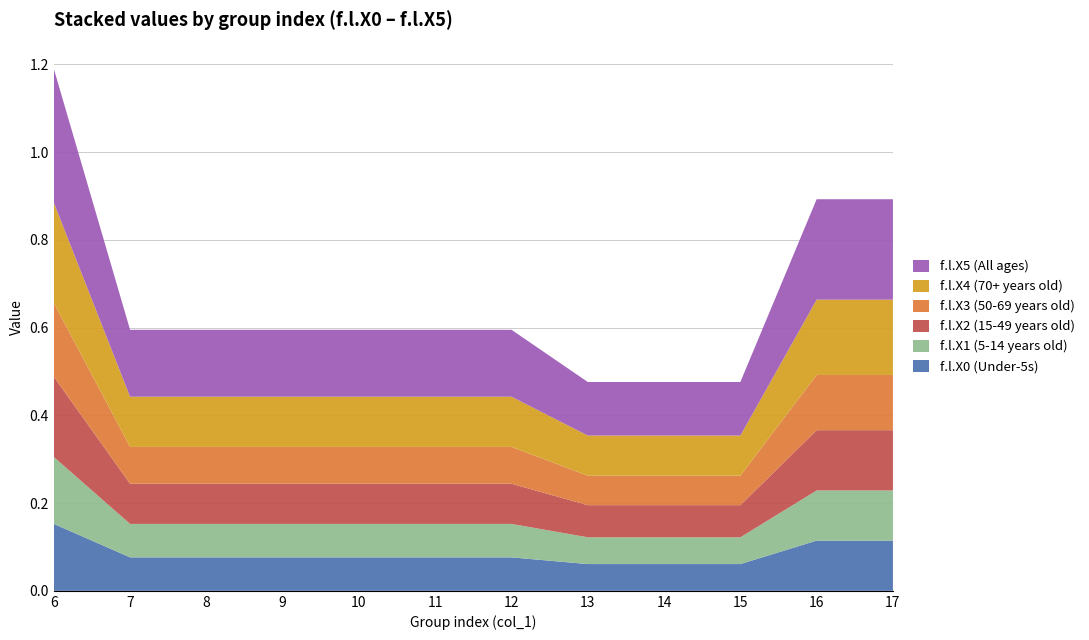

Reading right to left, transcribe all the data shown in this chart.

f.l.X0: 0.1	0.1	0.1	0.1	0.1	0.1	0.1	0.1	0.1	0.1	0.1	0.2
f.l.X1: 0.1	0.1	0.1	0.1	0.1	0.1	0.1	0.1	0.1	0.1	0.1	0.2
f.l.X2: 0.1	0.1	0.1	0.1	0.1	0.1	0.1	0.1	0.1	0.1	0.1	0.2
f.l.X3: 0.1	0.1	0.1	0.1	0.1	0.1	0.1	0.1	0.1	0.1	0.1	0.2
f.l.X4: 0.2	0.2	0.1	0.1	0.1	0.1	0.1	0.1	0.1	0.1	0.1	0.2
f.l.X5: 0.2	0.2	0.1	0.1	0.1	0.2	0.2	0.2	0.2	0.2	0.2	0.3